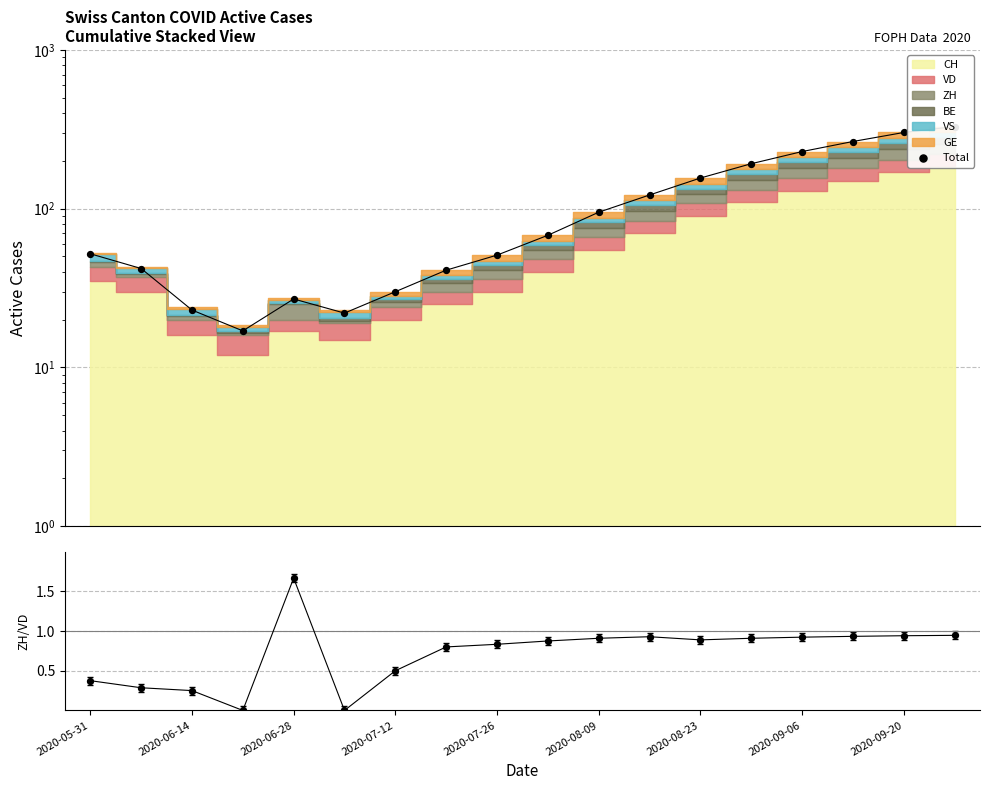

At how many categories does at least one series exceed 38?

13